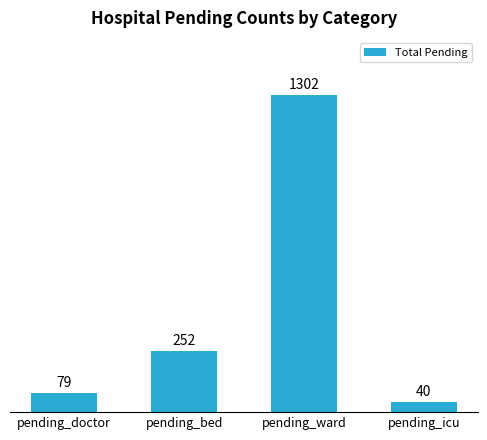

Approximately how many times larger is the value at pending_bed compared to pending_ward?

0.2